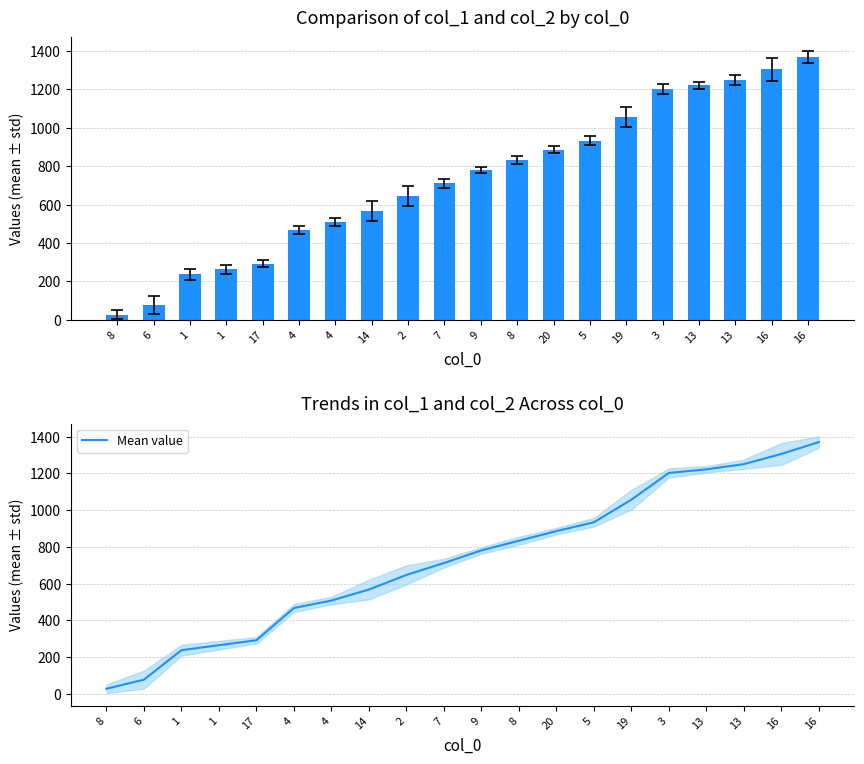

Reading left to right, what are all the values shown in this chart?

col_1 & col_2 mean: 8=27.5	6=77.0	1=237.5	1=264.5	17=291.5	4=467.0	4=507.5	14=567.5	2=647.0	7=711.5	9=780.5	8=833.0	20=885.5	5=933.5	19=1056.5	3=1202.0	13=1221.5	13=1250.0	16=1305.5	16=1370.0
Mean value: 8=27.5	6=77.0	1=237.5	1=264.5	17=291.5	4=467.0	4=507.5	14=567.5	2=647.0	7=711.5	9=780.5	8=833.0	20=885.5	5=933.5	19=1056.5	3=1202.0	13=1221.5	13=1250.0	16=1305.5	16=1370.0